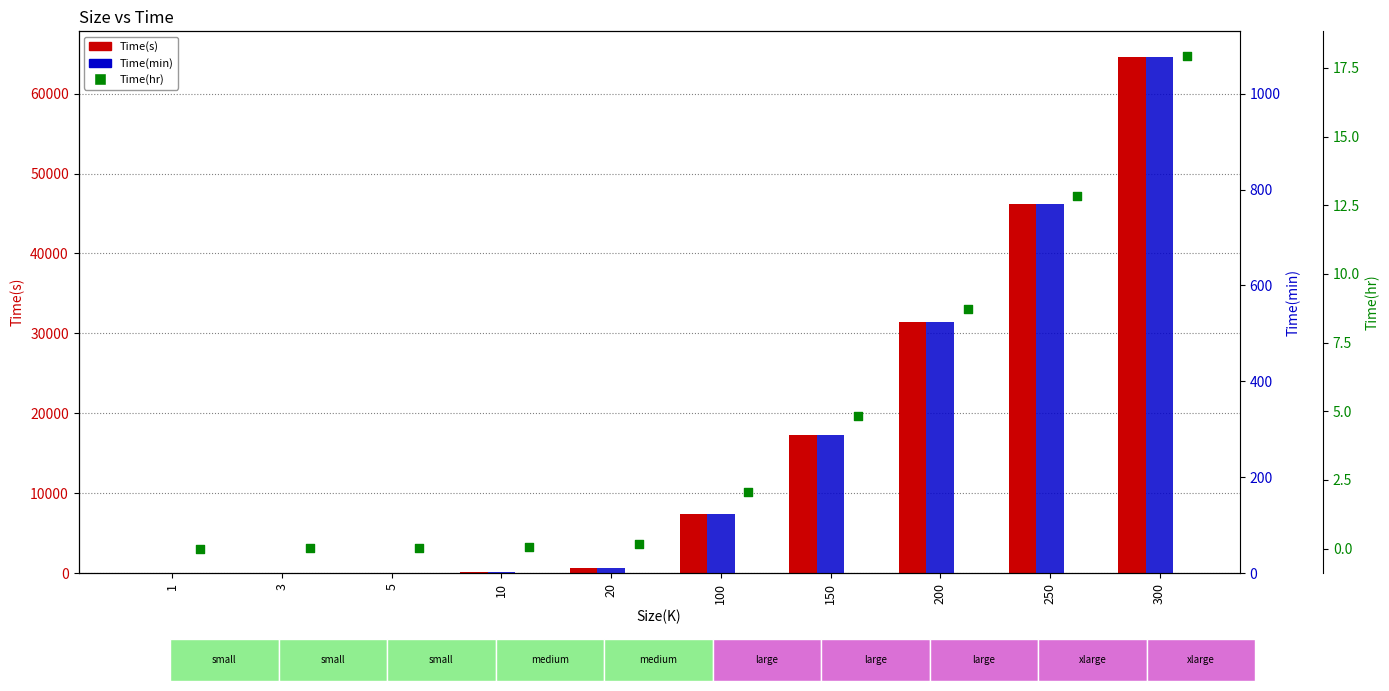

Which series has the largest Y range (max minus min)?

Time(s)